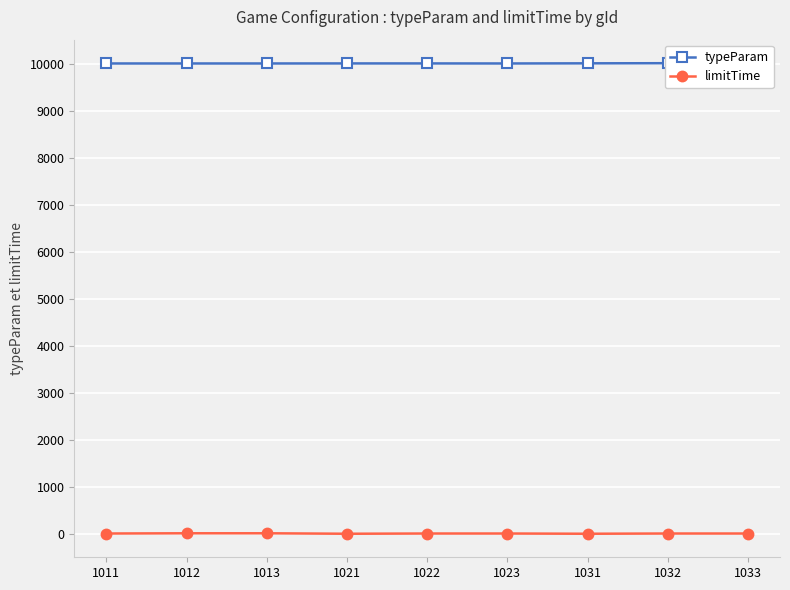

What is the sum of the limitTime values at 1013 and 1011?

25